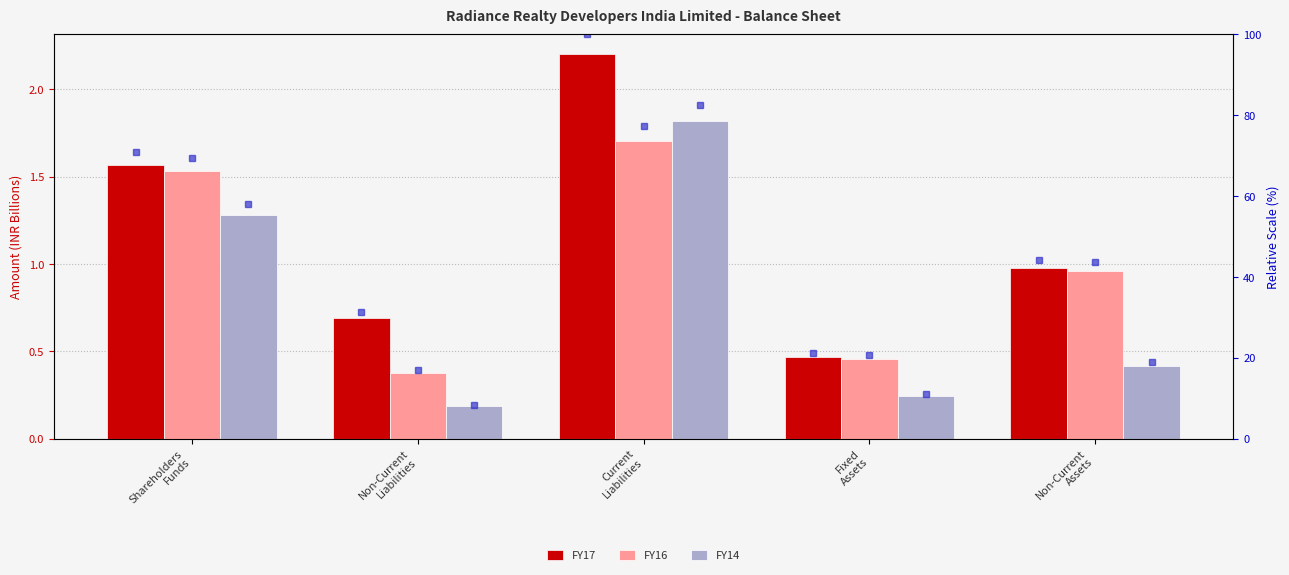

Reading left to right, transcribe all the data shown in this chart.

FY17: 1.6	0.7	2.2	0.5	1.0
FY16: 1.5	0.4	1.7	0.5	1.0
FY14: 1.3	0.2	1.8	0.2	0.4
FY17 %ile: 71.0	31.3	100.0	21.2	44.3